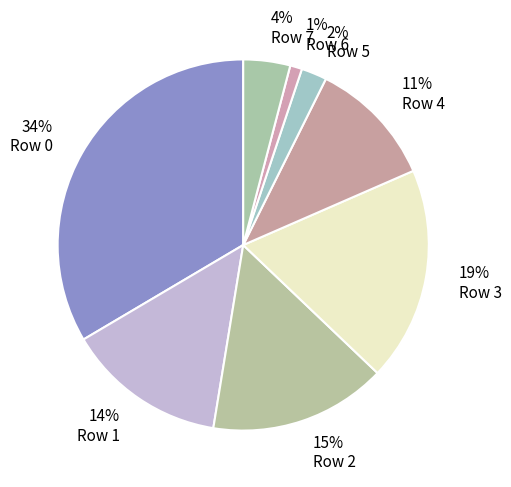

To the nearest percent, what is the difference between the largest and smallest slice percentages?

32%